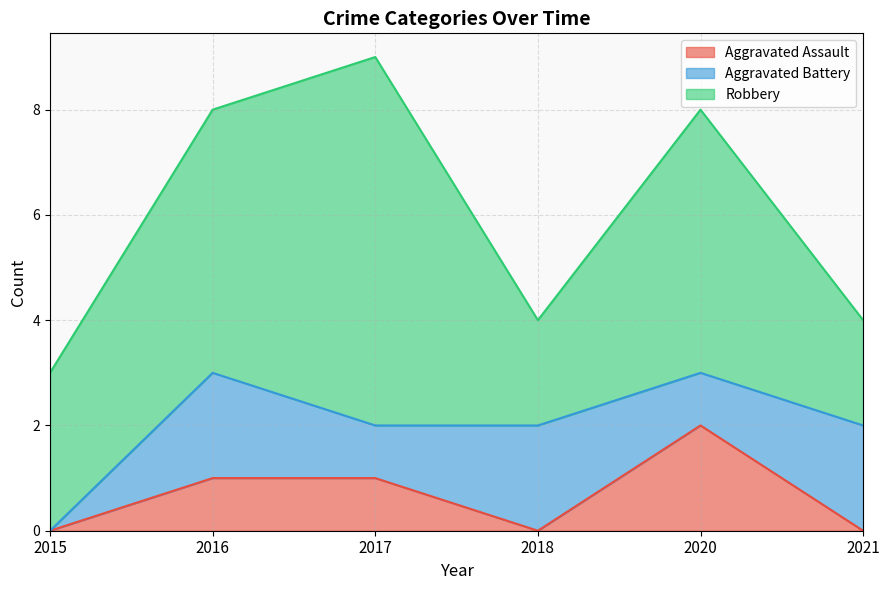

Which series has the largest total across all categories?

Robbery